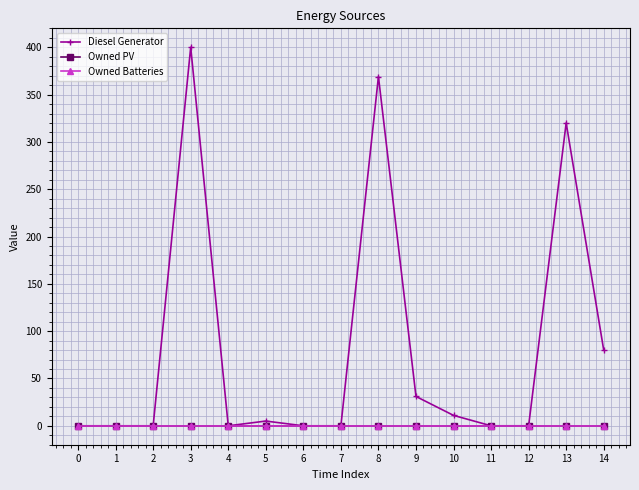

What is the maximum value shown in the chart?

400